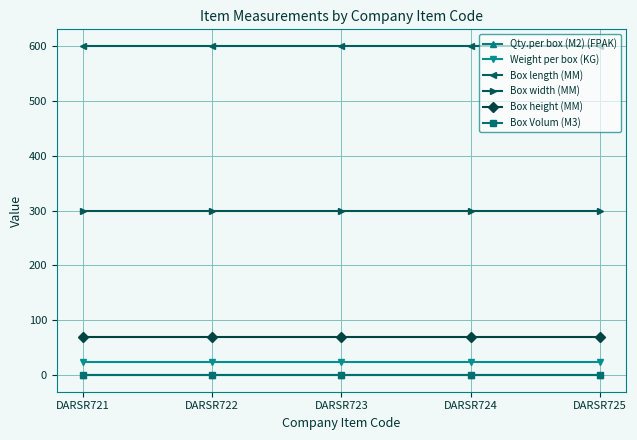

What are all the series names shown in the legend?

Qty.per box (M2) (FPAK), Weight per box (KG), Box length (MM), Box width (MM), Box height (MM), Box Volum (M3)